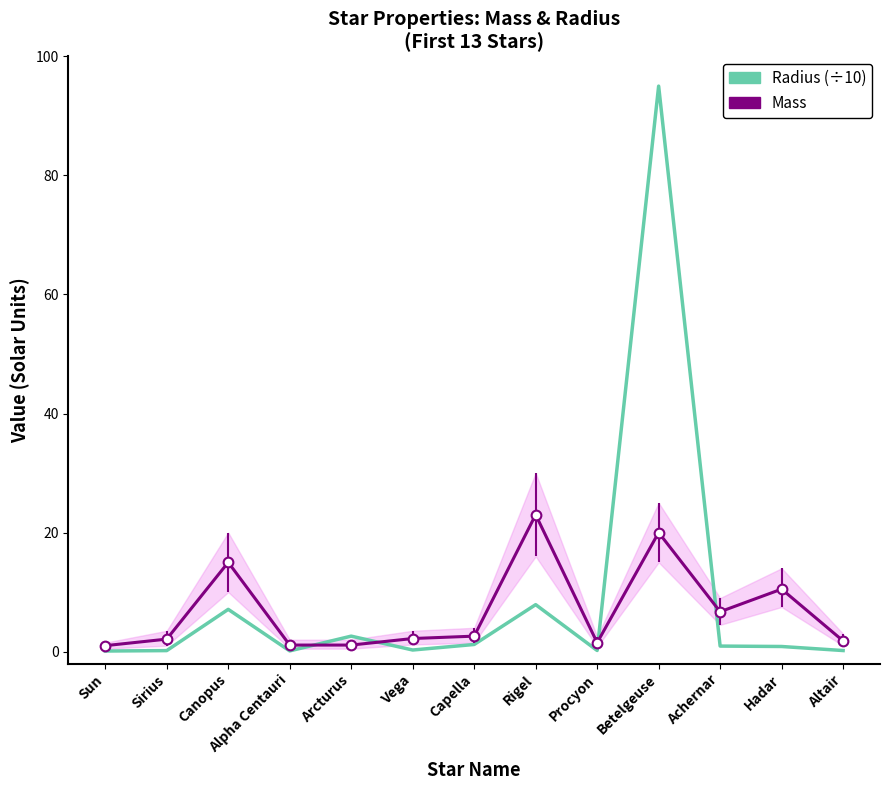

Which category has the highest value in the Mass series?

Rigel